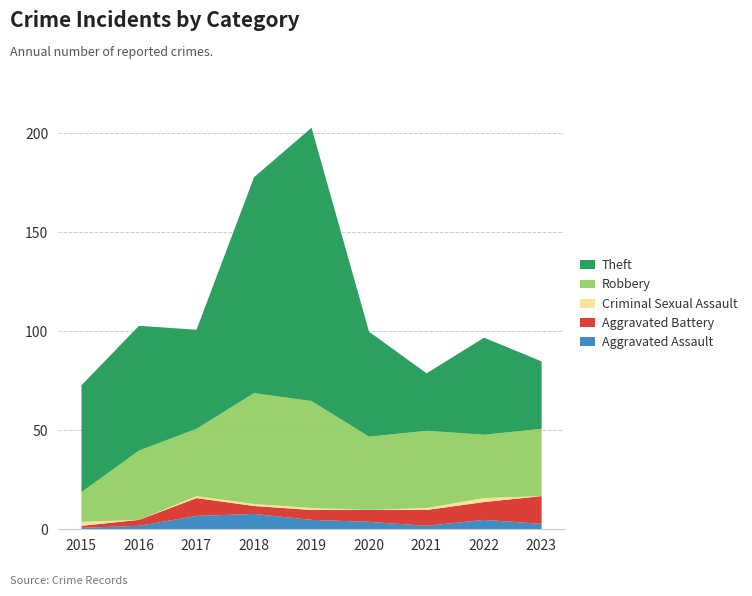

True or false: Aggravated Assault and Theft cross at least once.

False